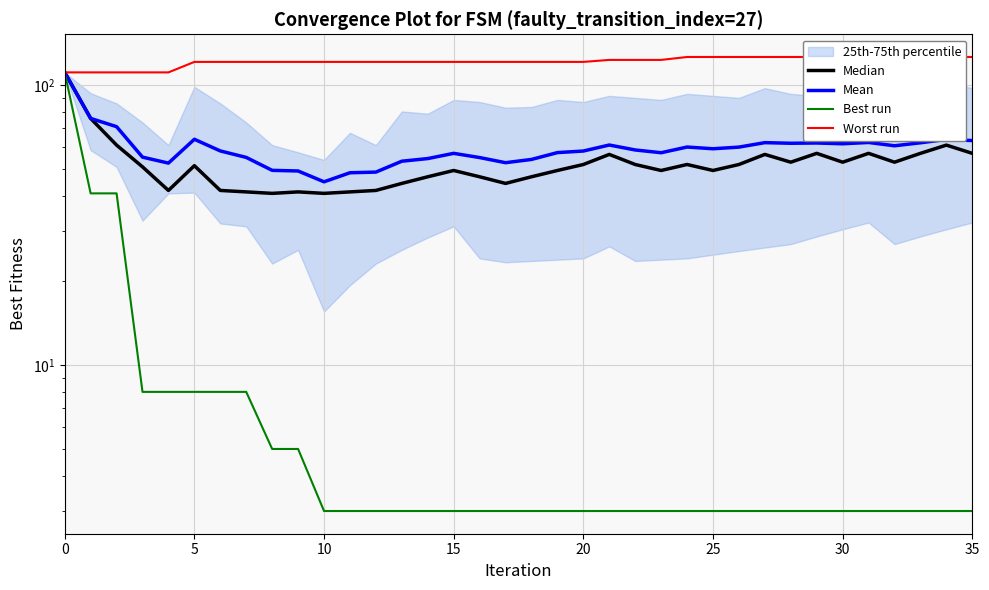

At 8, list the series in order from smallest to largest.

Best run, Median, Mean, Worst run